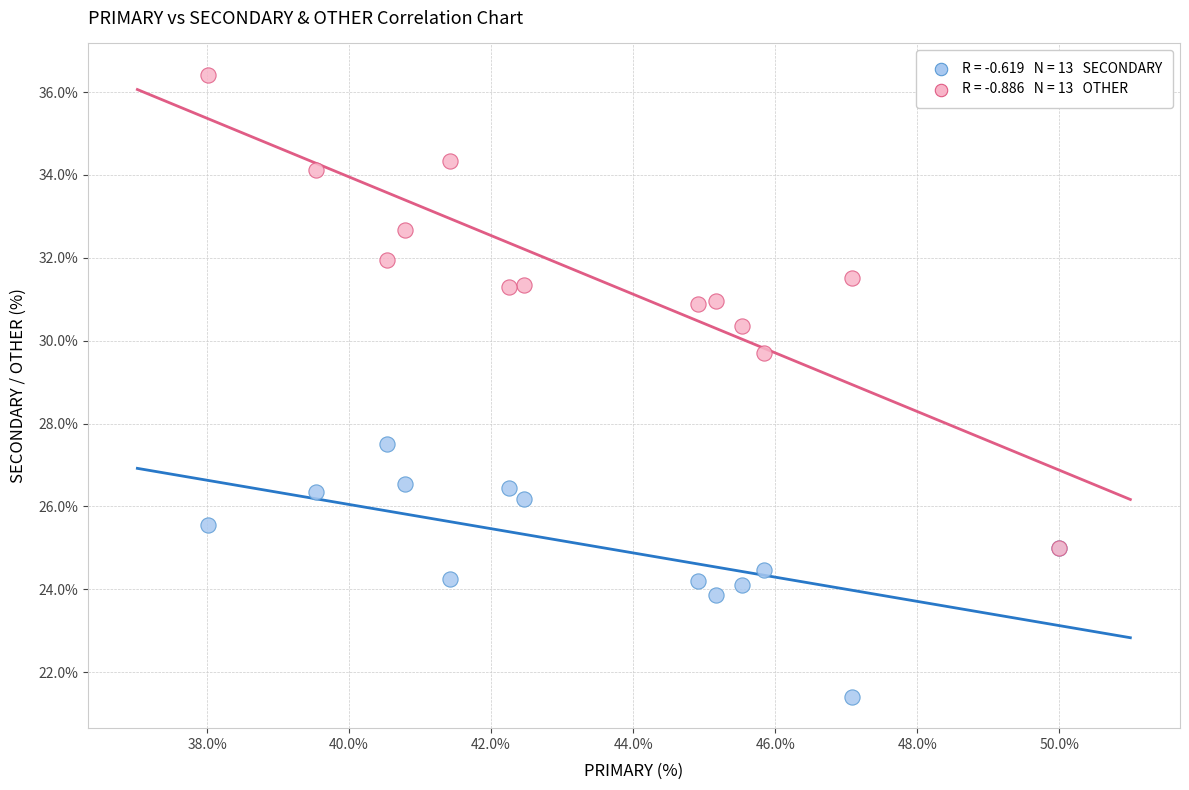

Across all series, what Y value is closest to 28?

27.5